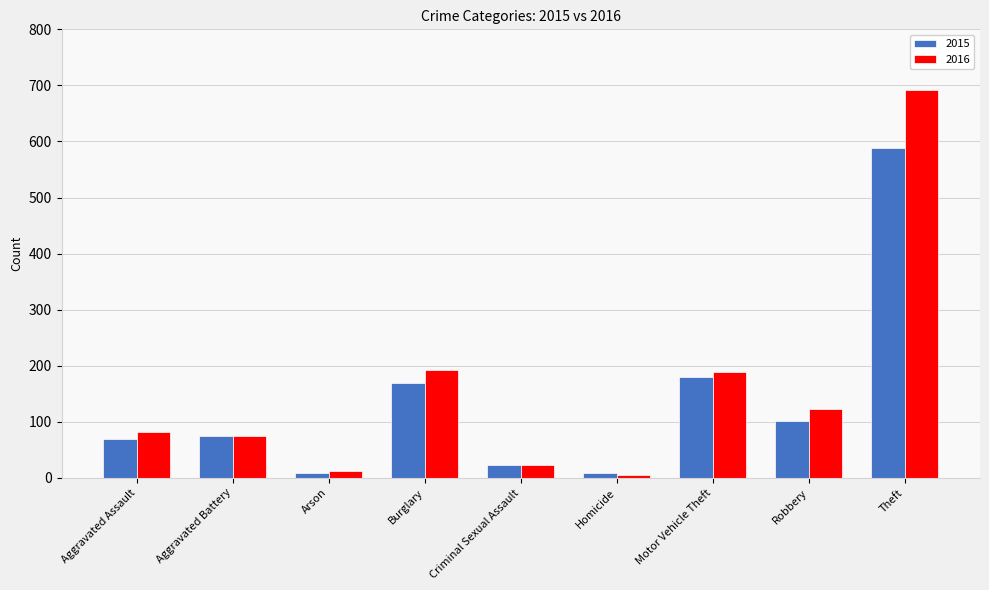

Read the 2015 value at Criminal Sexual Assault.

22